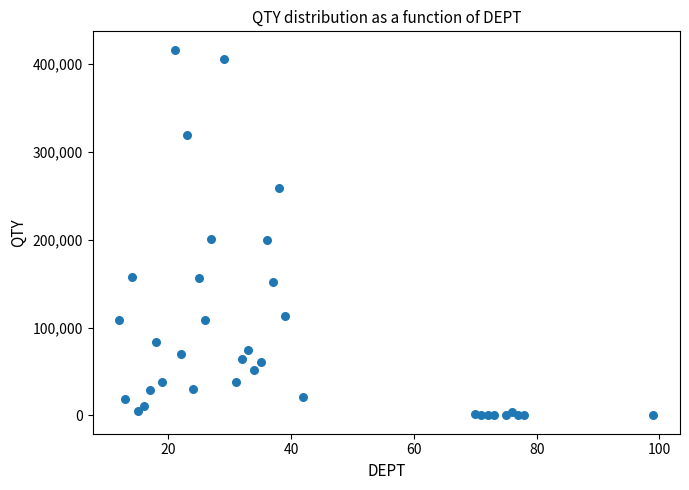

What is the range of X values (max minus min)?

87.0